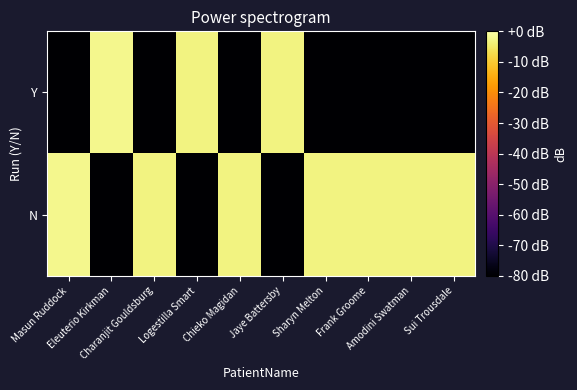

List the series in order of their peak value, highest first.

Y, N